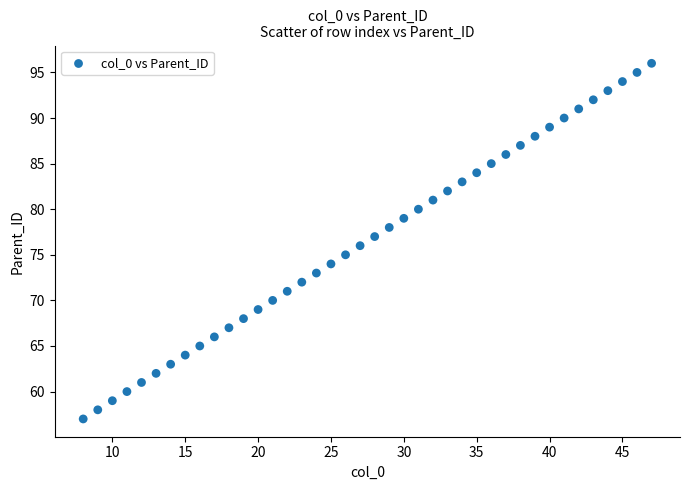

What is the range of Y values (max minus min)?

39